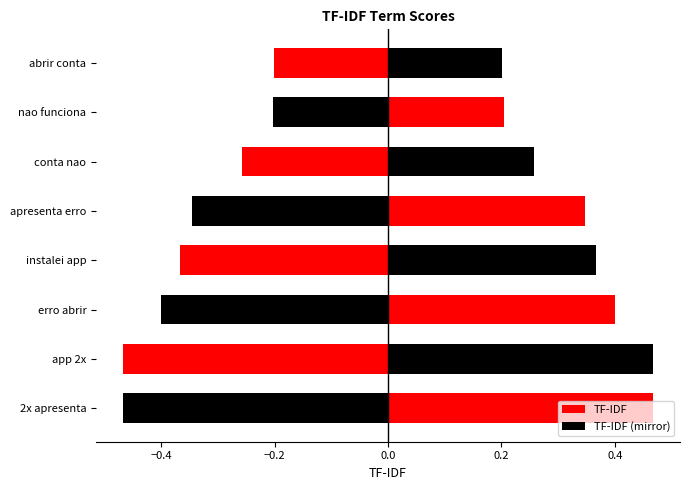

Read the TF-IDF (mirror) value at −0.4.

-0.5